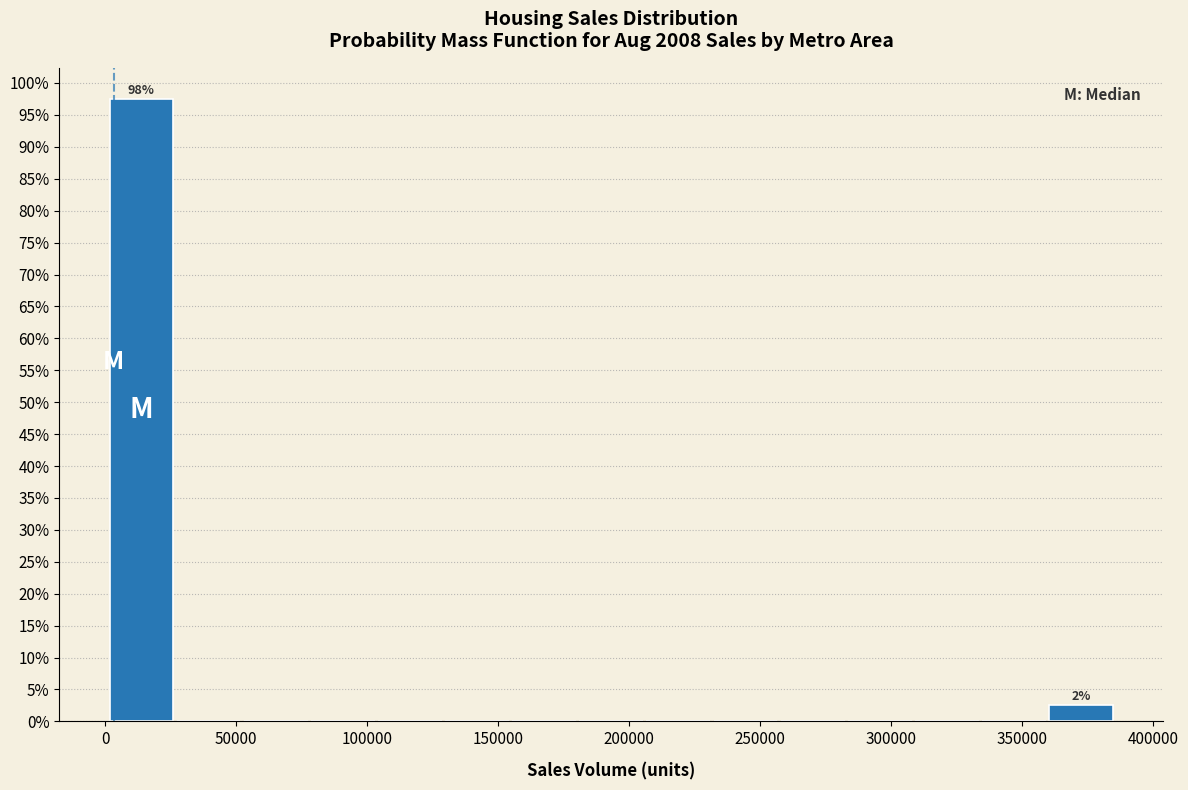

Over which range of the x-axis is the bar tallest?

0 to 25000